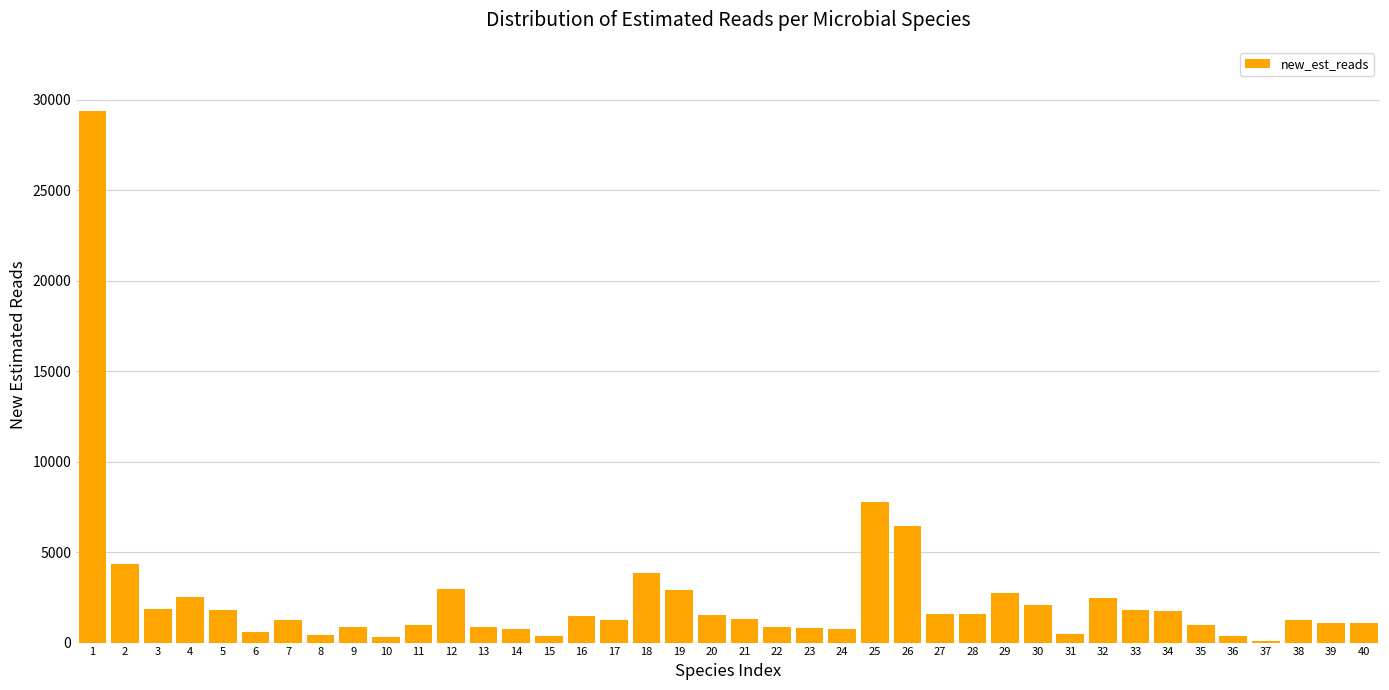

Is it true that the value at 9 is 834?

True